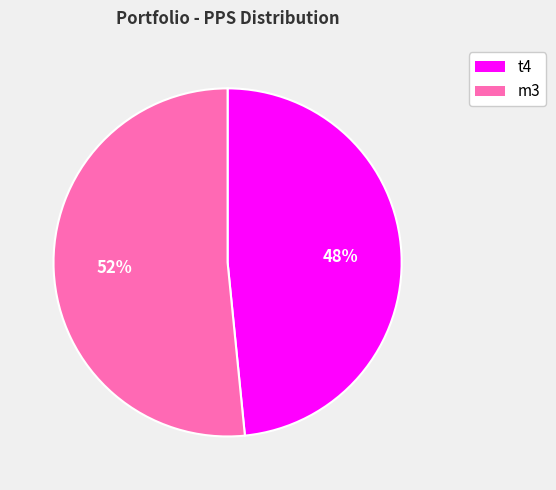

Is m3 the majority of the pie?

Yes